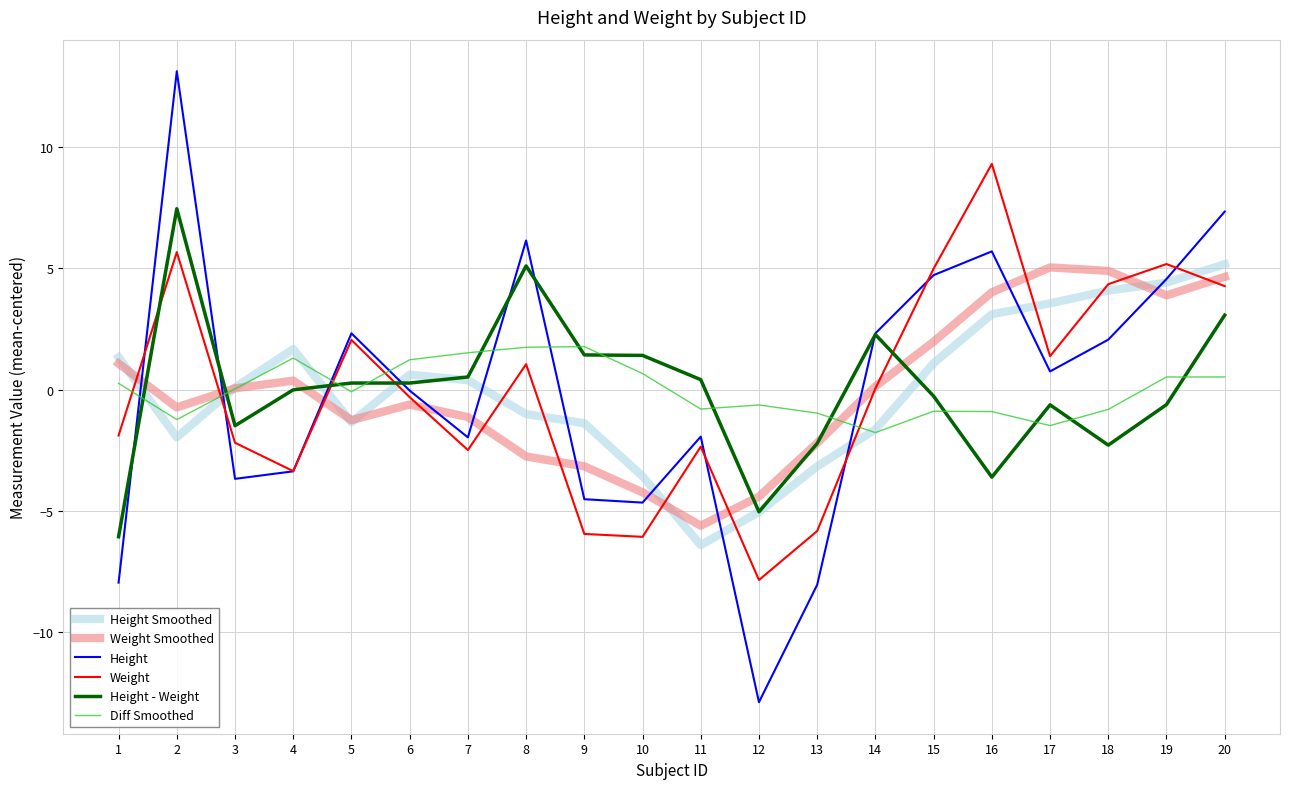

What is the sum of the Weight Smoothed values at 11 and 7?

-6.7